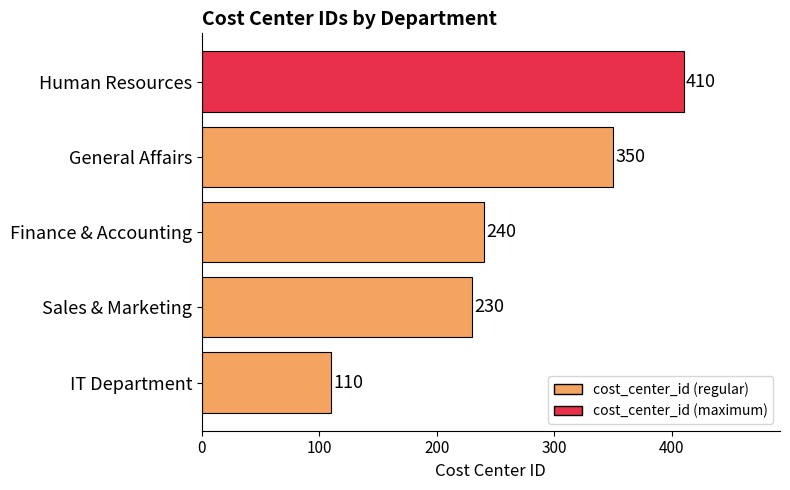

What is the average value?

268